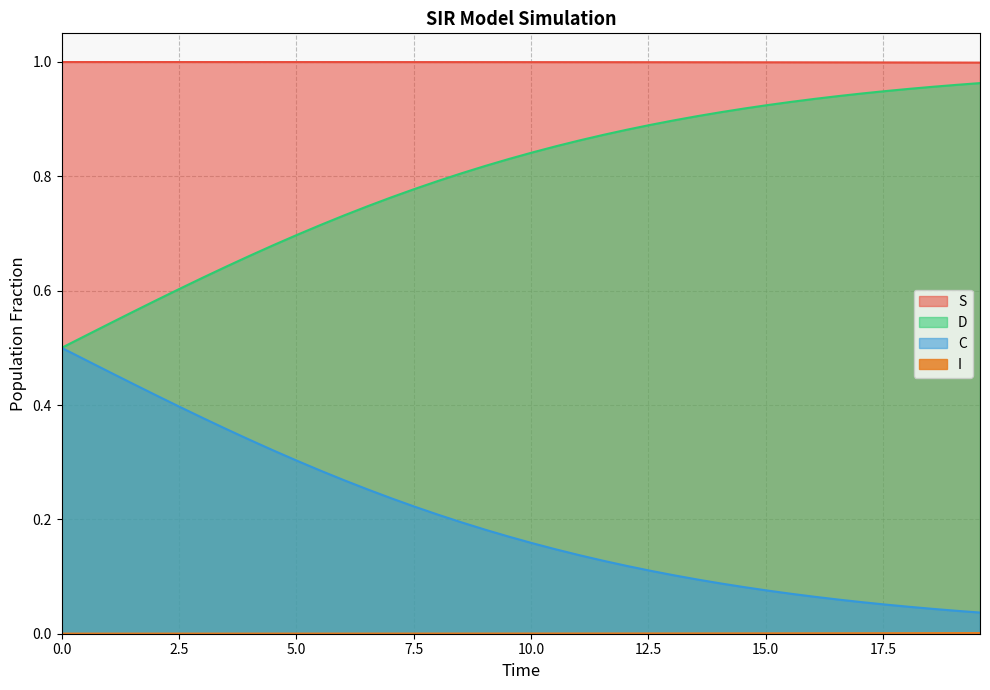

True or false: C and S cross at least once.

False